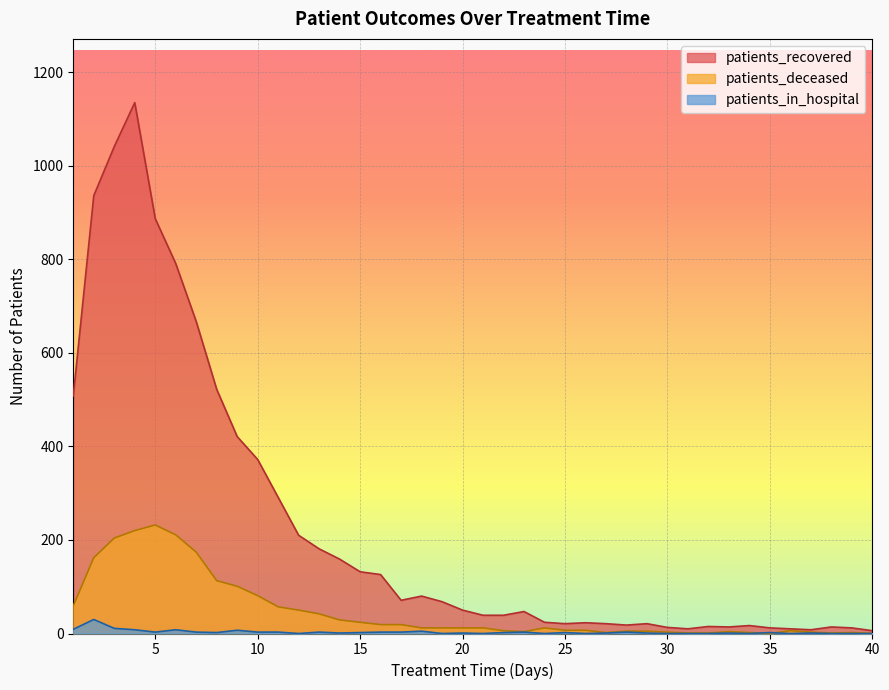

Reading left to right, extract all data points from this chart.

patients_recovered: 1=508	2=936	3=1041	4=1135	5=887	6=791	7=667	8=522	9=421	10=372	11=291	12=210	13=181	14=159	15=132	16=126	17=71	18=80	19=68	20=50	21=39	22=39	23=47	24=24	25=21	26=23	27=21	28=18	29=21	30=13	31=10	32=15	33=14	34=17	35=12	36=10	37=8	38=14	39=12	40=6
patients_deceased: 1=59	2=162	3=204	4=220	5=232	6=211	7=174	8=113	9=101	10=81	11=57	12=50	13=42	14=29	15=24	16=19	17=19	18=12	19=12	20=12	21=12	22=6	23=4	24=12	25=7	26=7	27=2	28=5	29=5	30=3	31=1	32=1	33=4	34=2	35=0	36=6	37=3	38=1	39=2	40=0
patients_in_hospital: 1=9	2=30	3=11	4=8	5=3	6=8	7=3	8=2	9=7	10=3	11=3	12=0	13=3	14=1	15=2	16=3	17=3	18=5	19=0	20=1	21=0	22=2	23=3	24=0	25=2	26=0	27=1	28=3	29=1	30=0	31=0	32=0	33=1	34=0	35=2	36=0	37=1	38=0	39=0	40=0